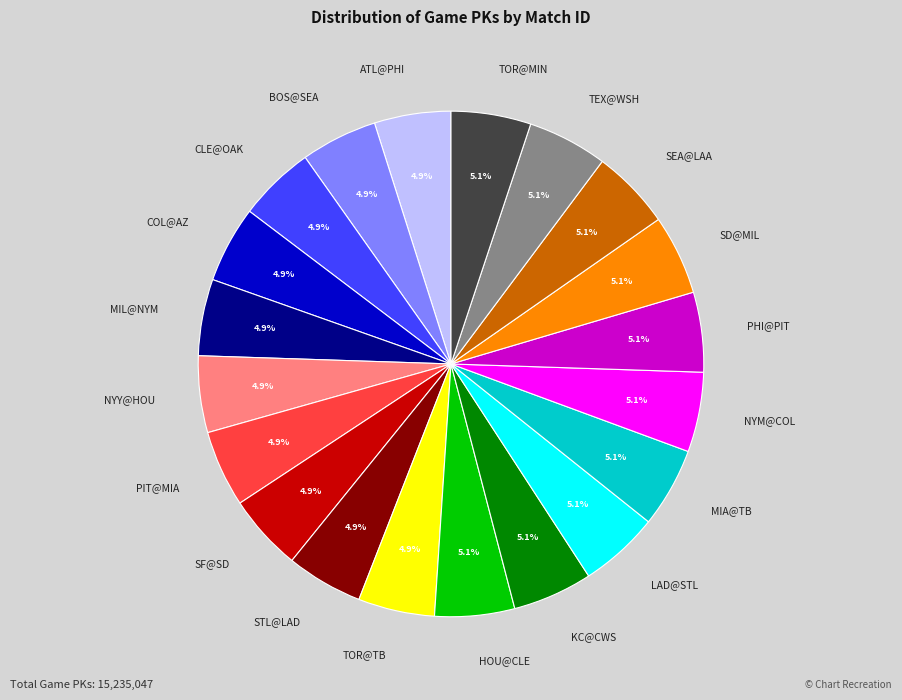

What is the total percentage of PIT@MIA and MIA@TB?

10.0%